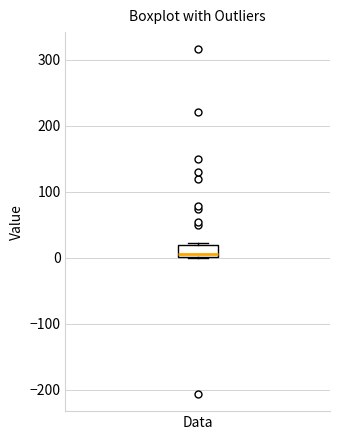

Read this box plot against the y-axis: the position of the median line, the range covered by the box, and the ends of both whiskers. The values are not printed on the chart, so give them approximately, as read against the axis.

median 10, box 0 to 20, whiskers 0 to 20 (just above the box's upper edge)